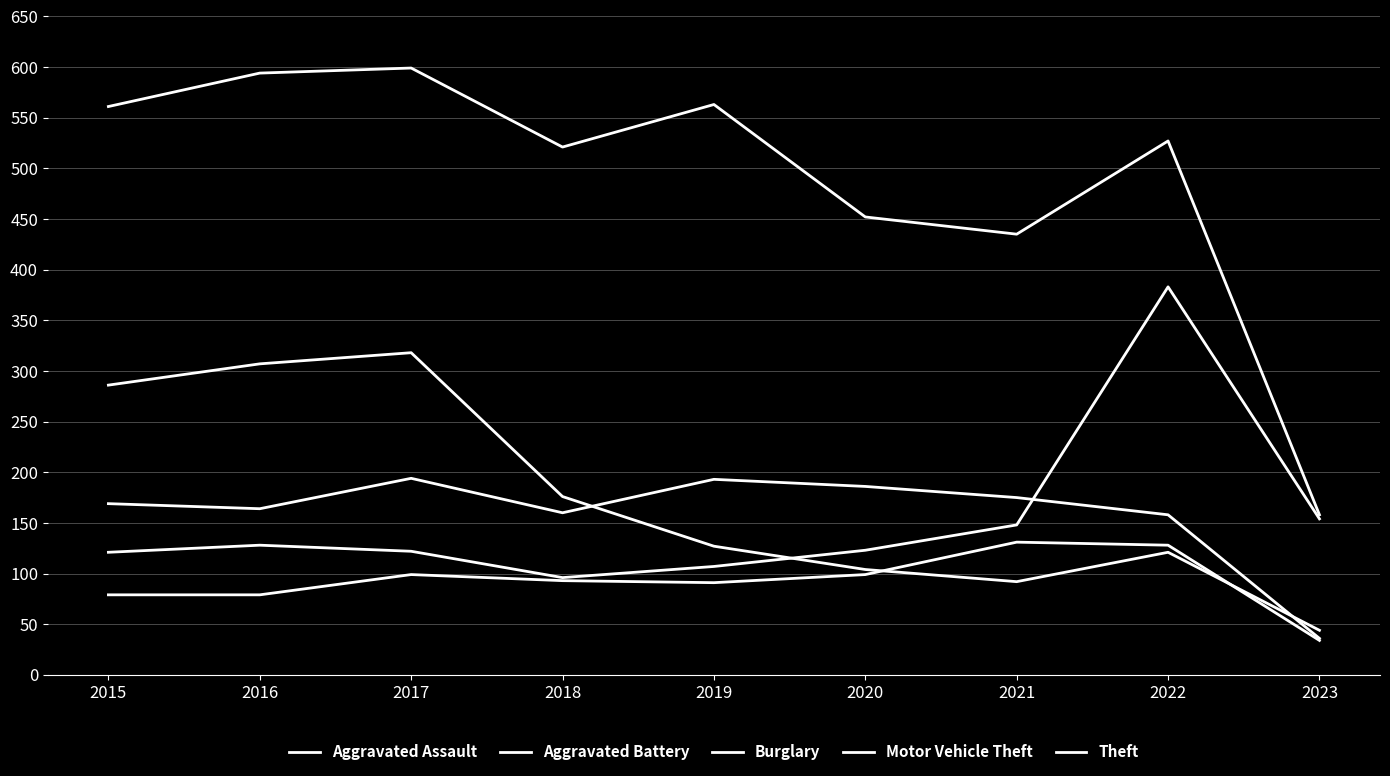

Where does the Aggravated Battery series first go above 169?

2017